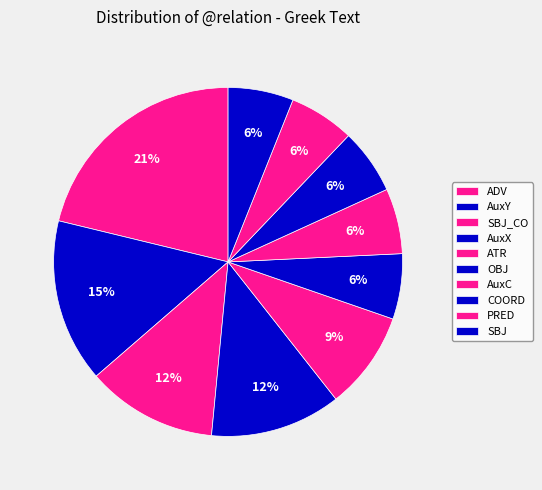

Count the number of slices in the pie.

10